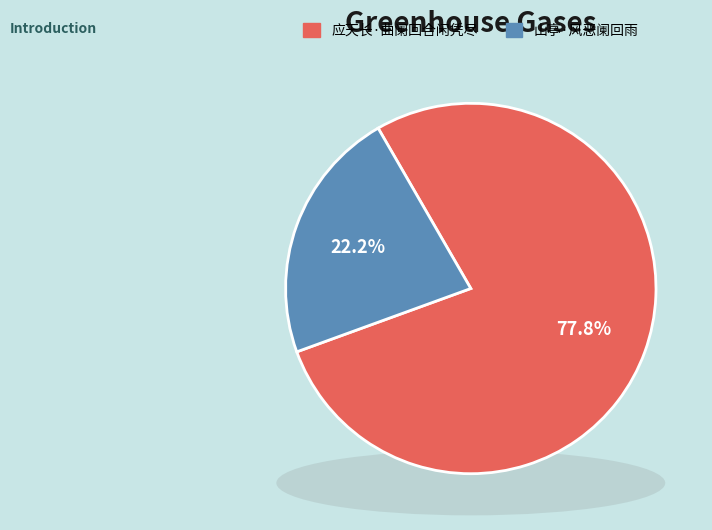

What is the majority slice?

应天长·曲阑回合闲凭尽